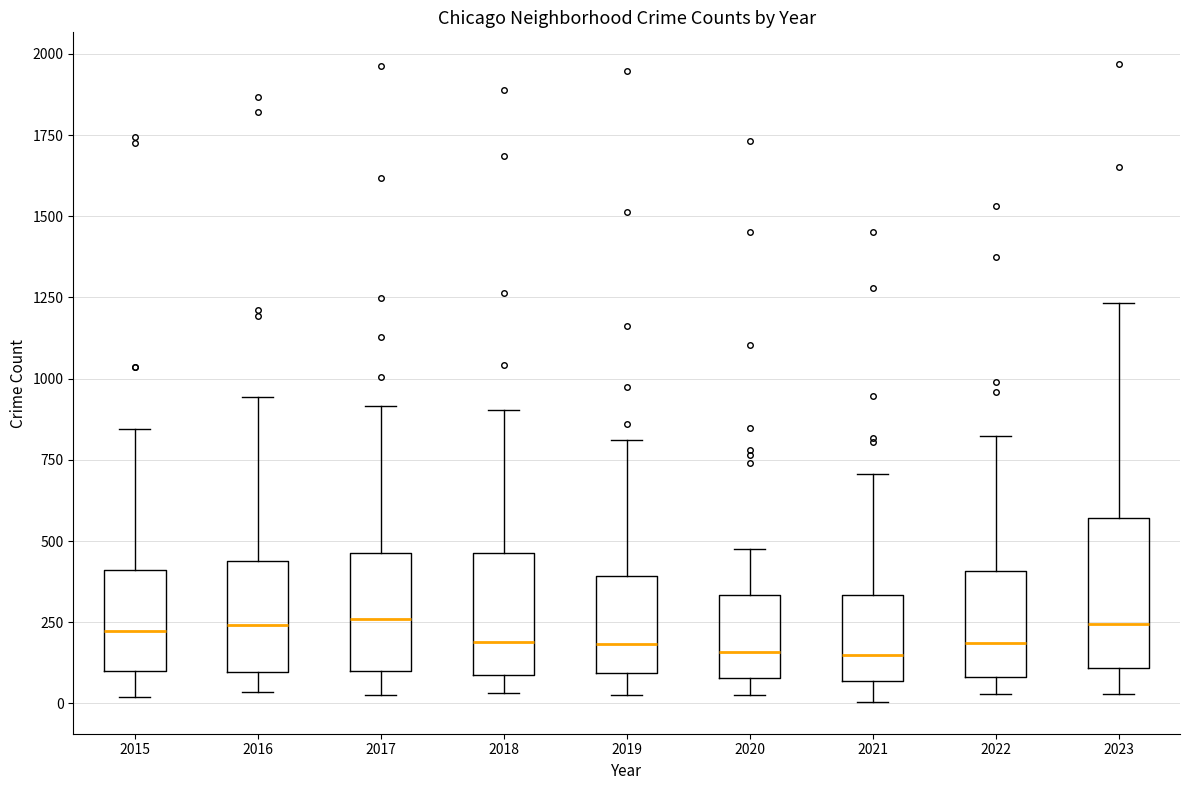

Reading left to right, read every box against the y-axis: the position of its median line, the range the box covers, and the ends of its whiskers. The values are not printed on the chart, so give them approximately, as read against the axis.

2015: median 200, box 100 to 400, whiskers 0 to 850
2016: median 250, box 100 to 450, whiskers 50 to 950
2017: median 250, box 100 to 450, whiskers 50 to 900
2018: median 200, box 100 to 450, whiskers 50 to 900
2019: median 200, box 100 to 400, whiskers 50 to 800
2020: median 150, box 100 to 350, whiskers 50 to 500
2021: median 150, box 50 to 350, whiskers 0 to 700
2022: median 200, box 100 to 400, whiskers 50 to 800
2023: median 250, box 100 to 550, whiskers 50 to 1250